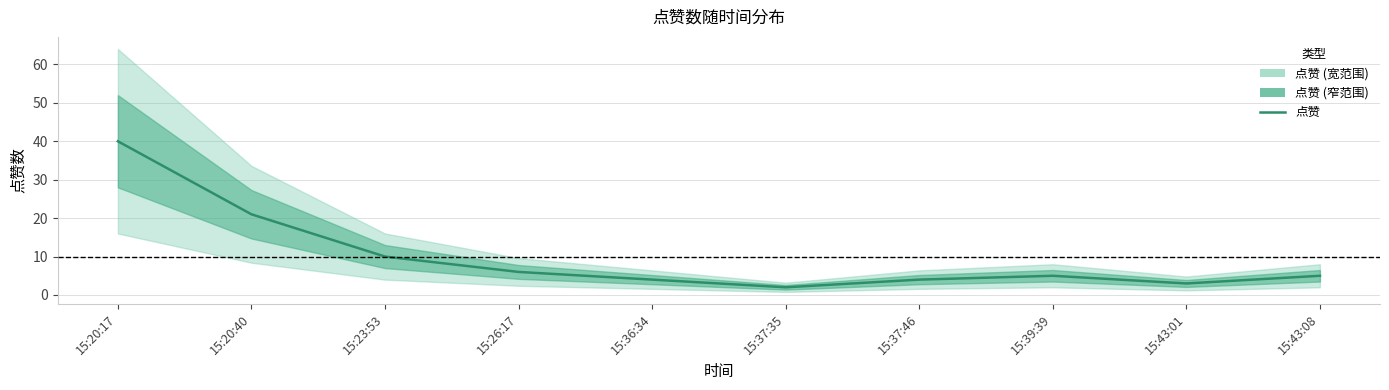

What is the average value?

10